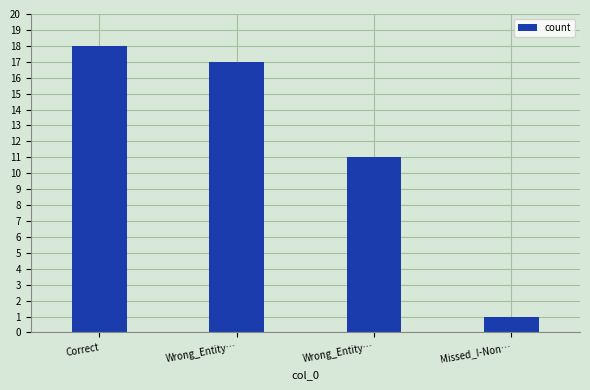

Does the chart contain any negative values?

No